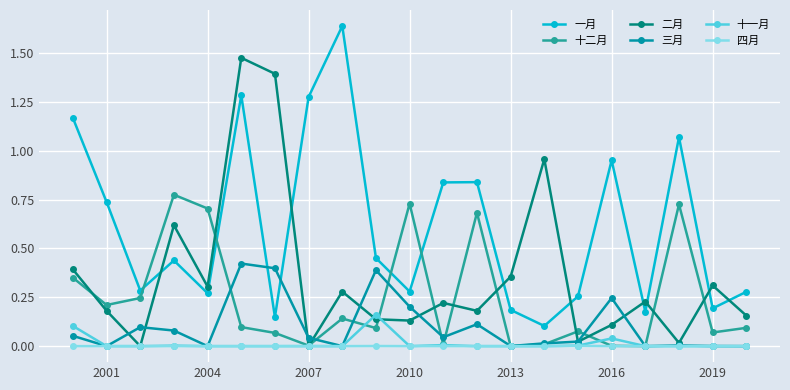

Which series has the largest total across all categories?

一月